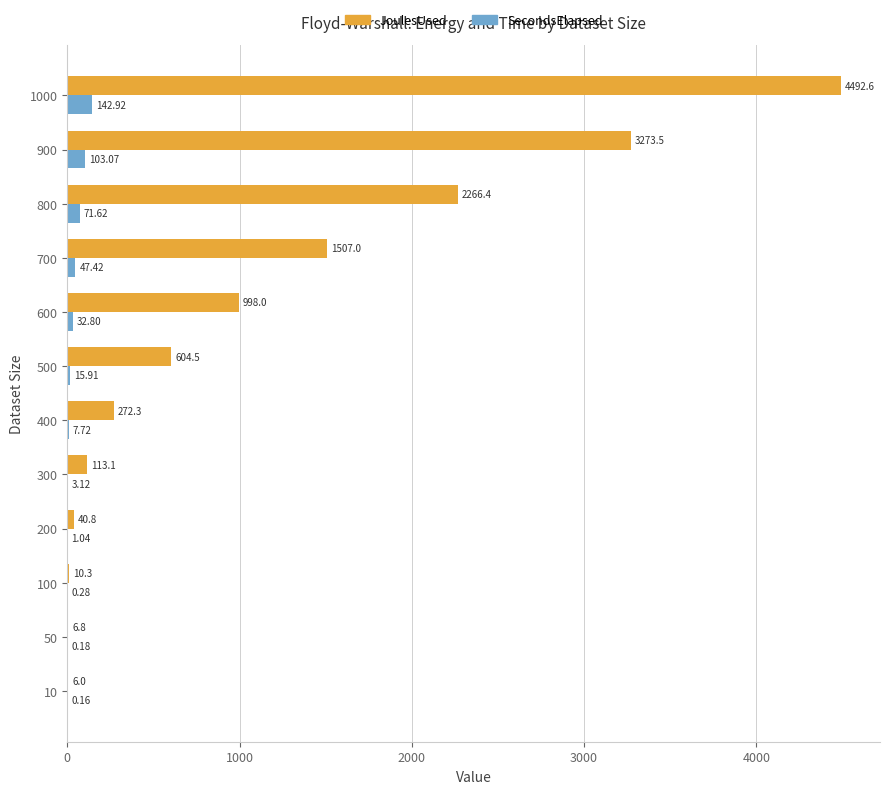

Which series changed the most between 600 and 800?

JoulesUsed